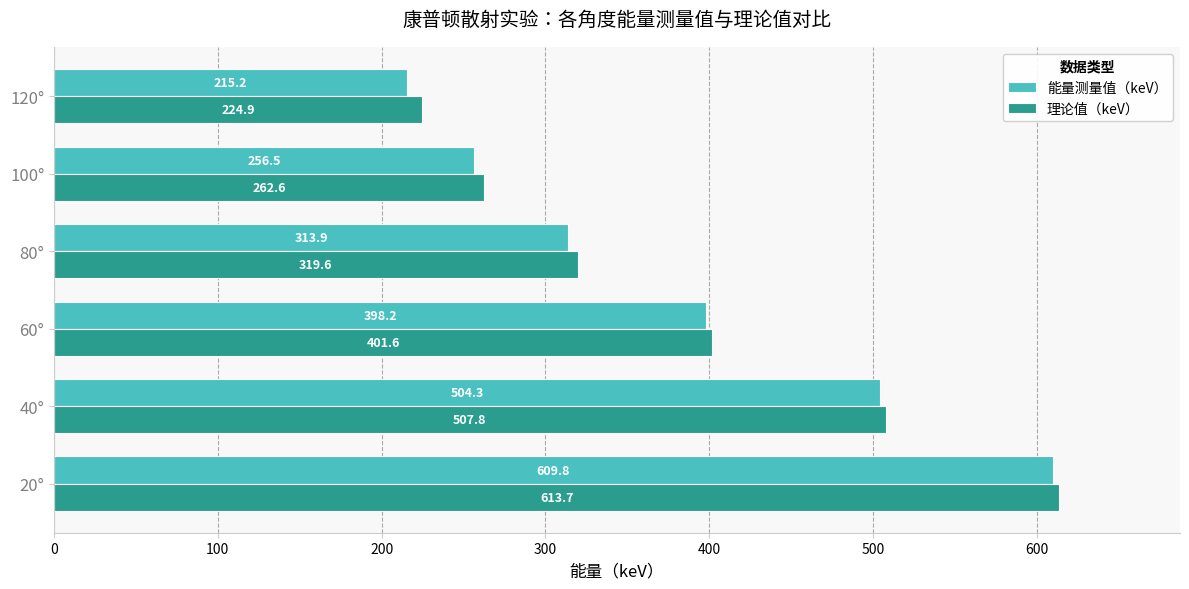

The value of 理论值（keV） at 80° is 319.6. True or false?

True